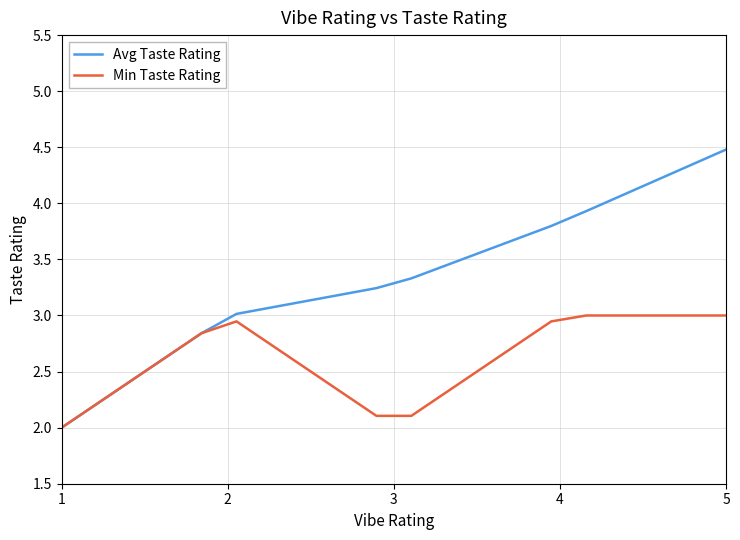

What are all the series names shown in the legend?

Avg Taste Rating, Min Taste Rating